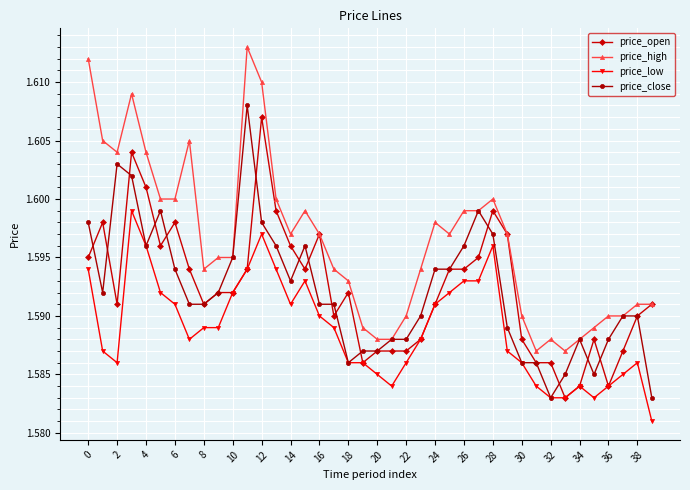

Which series has the largest total across all categories?

price_high